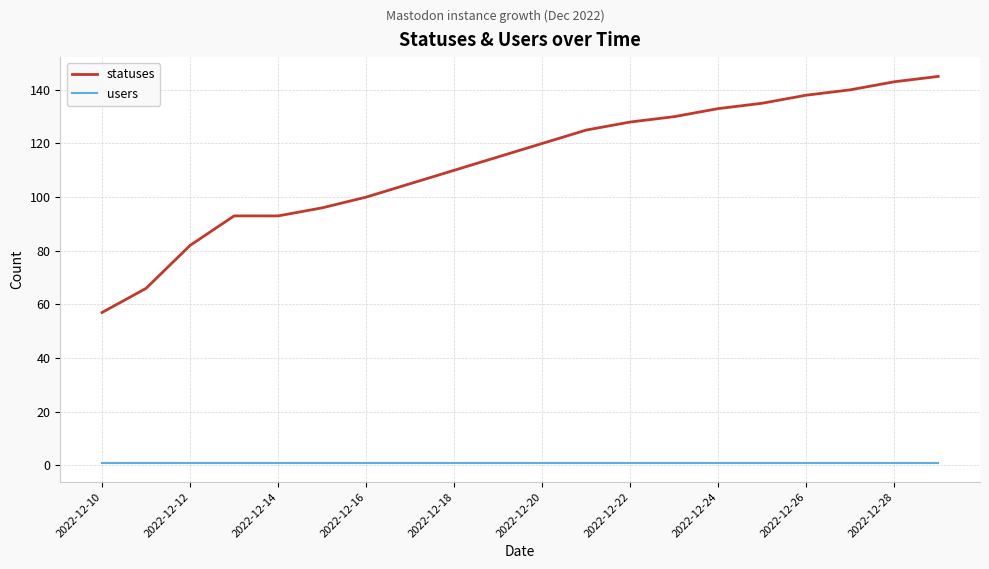

True or false: users and statuses intersect in this chart.

False